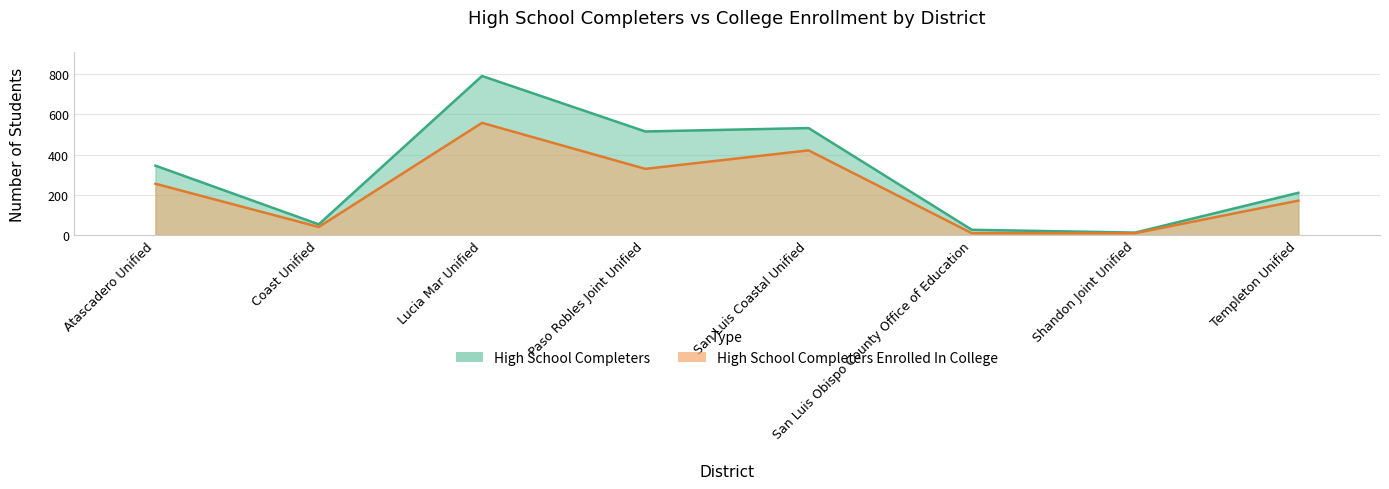

At which category does the chart reach its minimum across all series?

San Luis Obispo County Office of Education